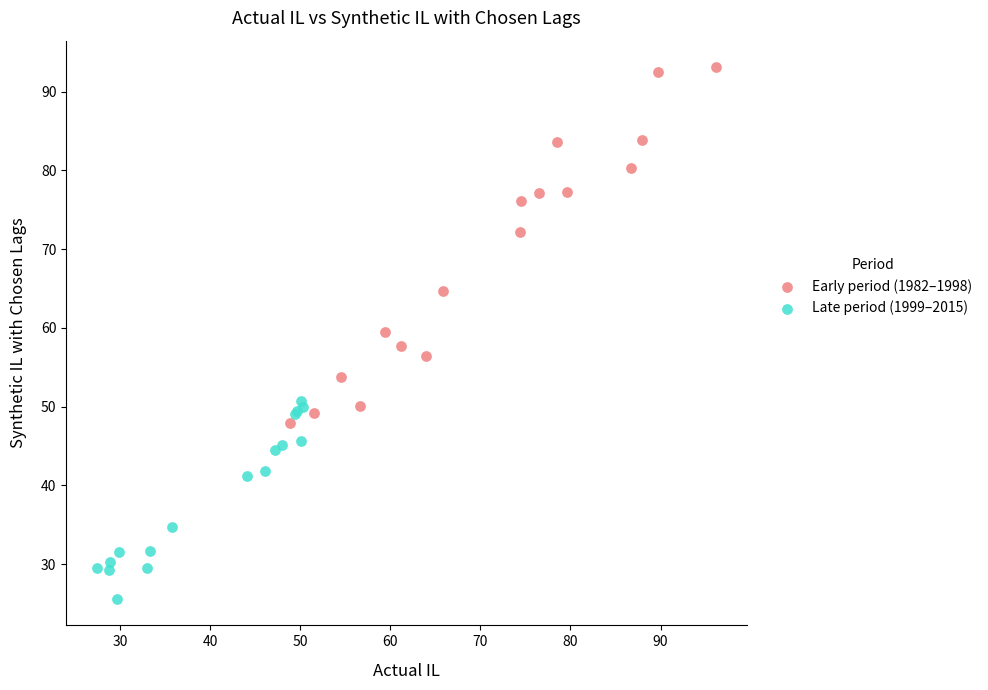

Which series has the widest spread of Y values?

Early period (1982–1998)